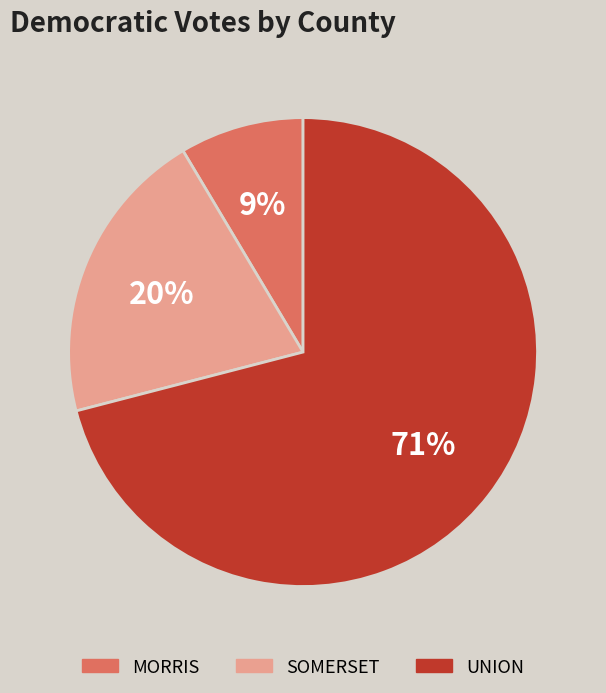

Is there a majority slice in this chart?

Yes